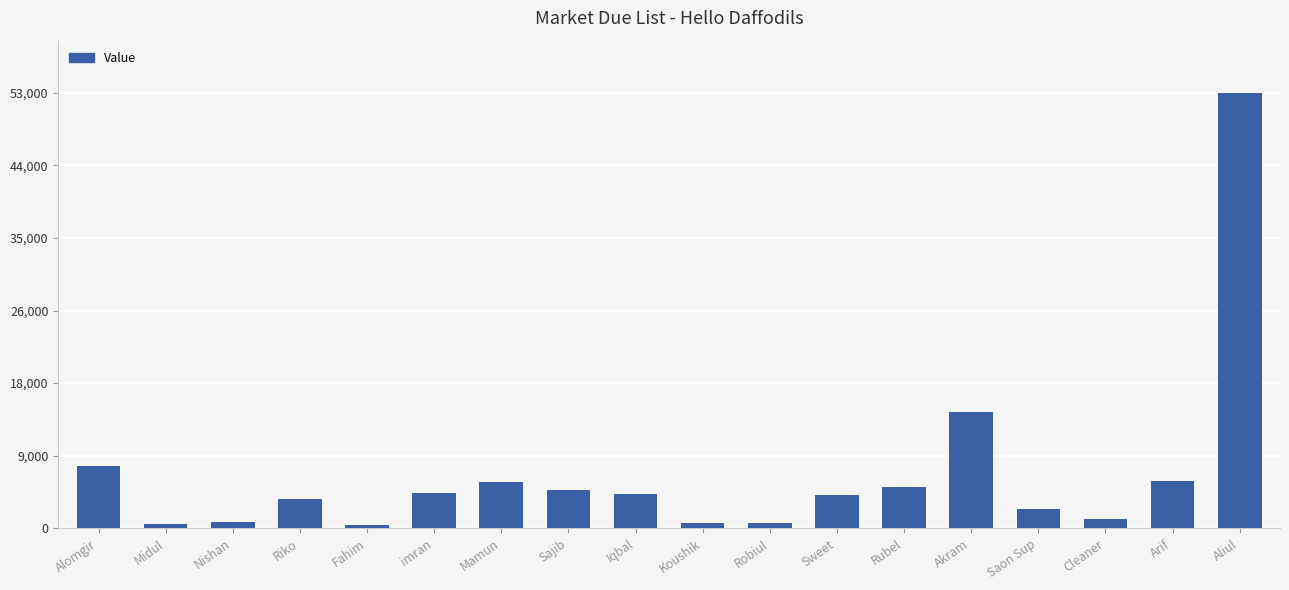

How many bars are there in total?

18